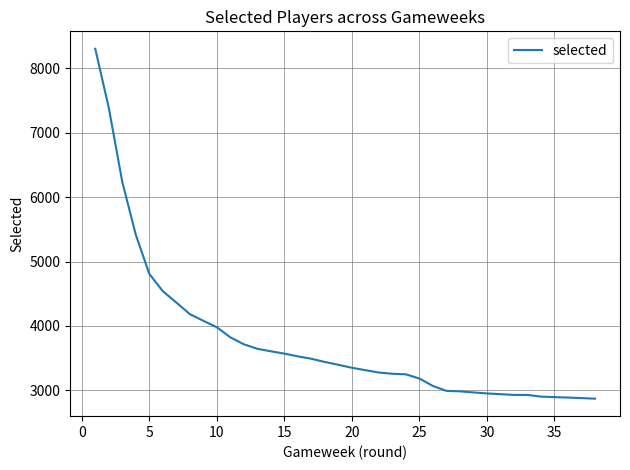

What is the difference between the maximum and minimum values?

5436